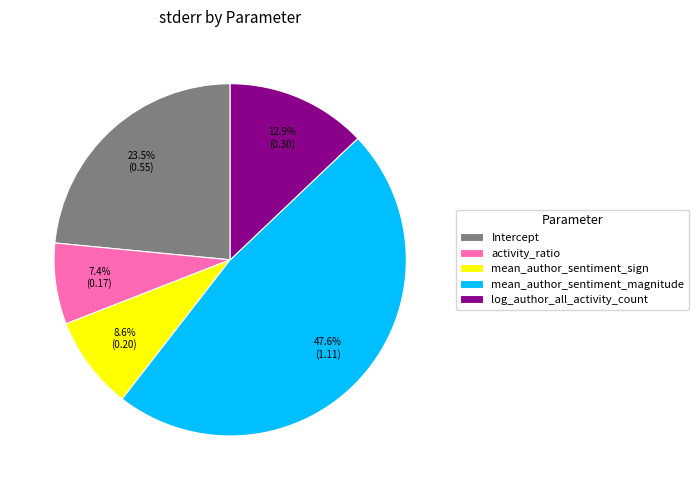

What is the smallest slice in the pie chart?

activity_ratio